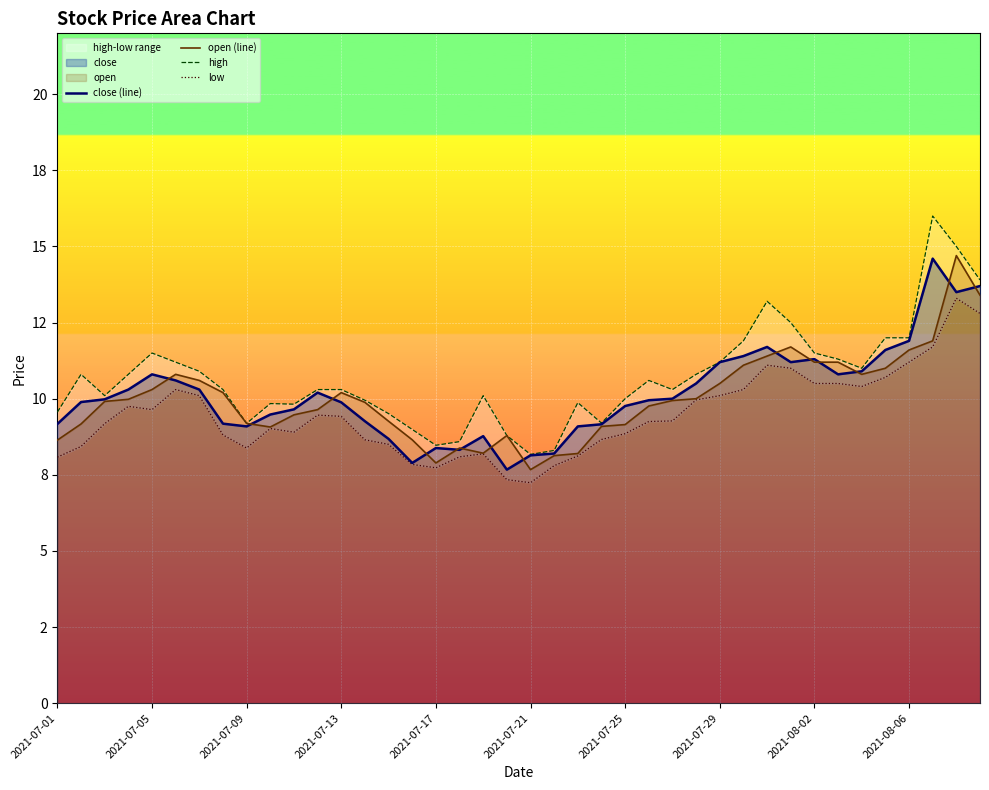

At how many categories does at least one series exceed 14?

2